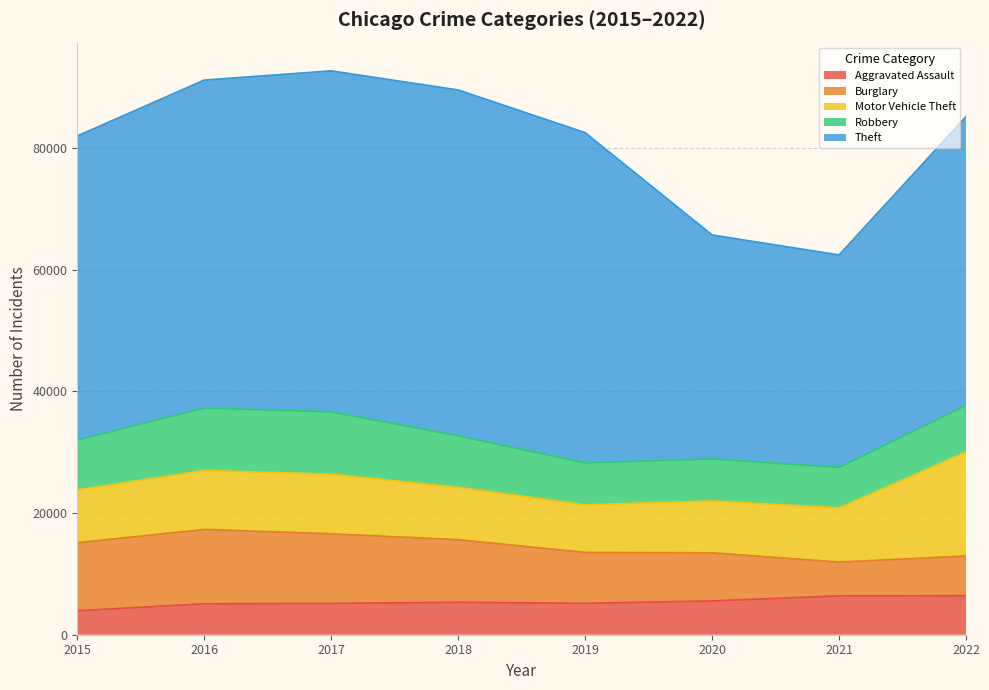

What is the spread (max minus min) of values at 2022?

41086